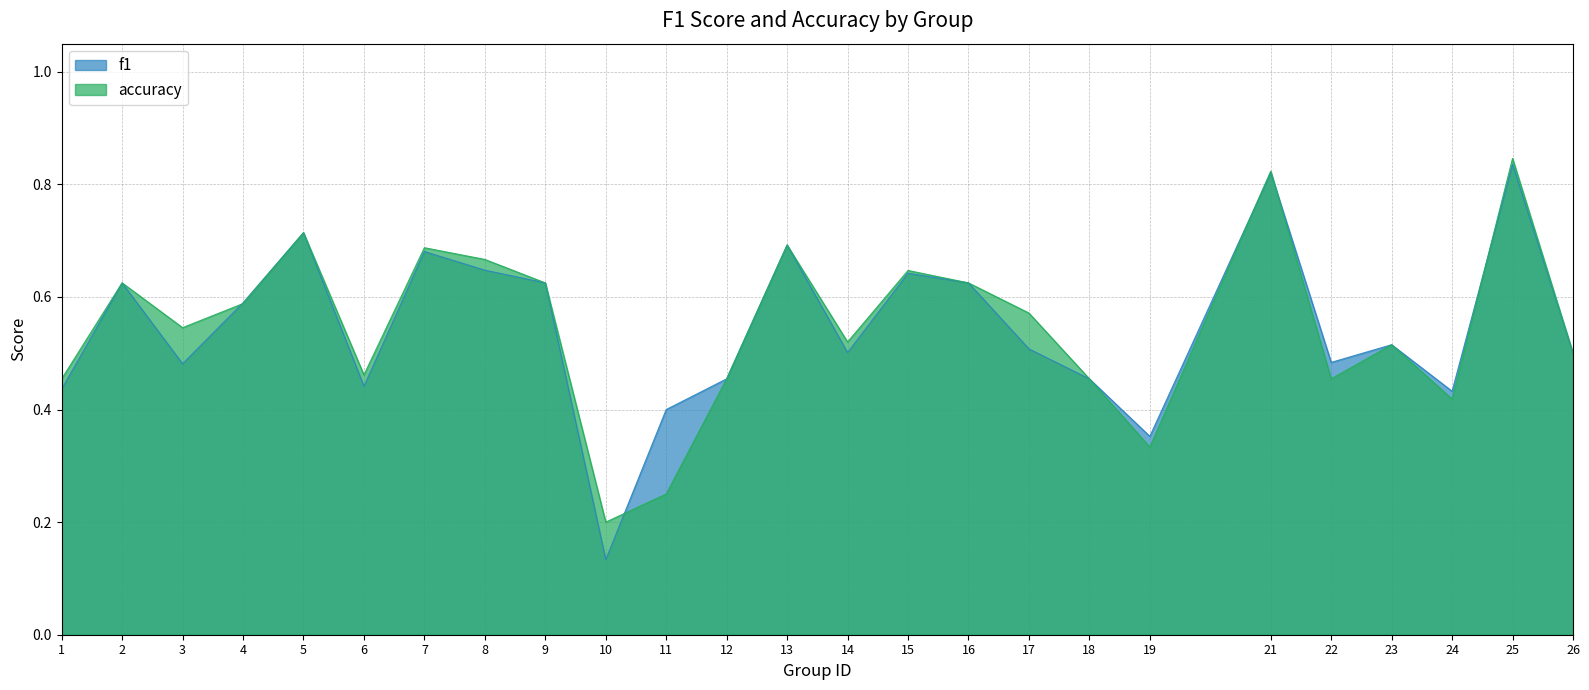

Reading right to left, extract all data points from this chart.

f1: 0.5	0.8	0.4	0.5	0.5	0.8	0.4	0.5	0.5	0.6	0.6	0.5	0.7	0.5	0.4	0.1	0.6	0.6	0.7	0.4	0.7	0.6	0.5	0.6	0.4
accuracy: 0.5	0.8	0.4	0.5	0.5	0.8	0.3	0.5	0.6	0.6	0.6	0.5	0.7	0.5	0.2	0.2	0.6	0.7	0.7	0.5	0.7	0.6	0.5	0.6	0.5